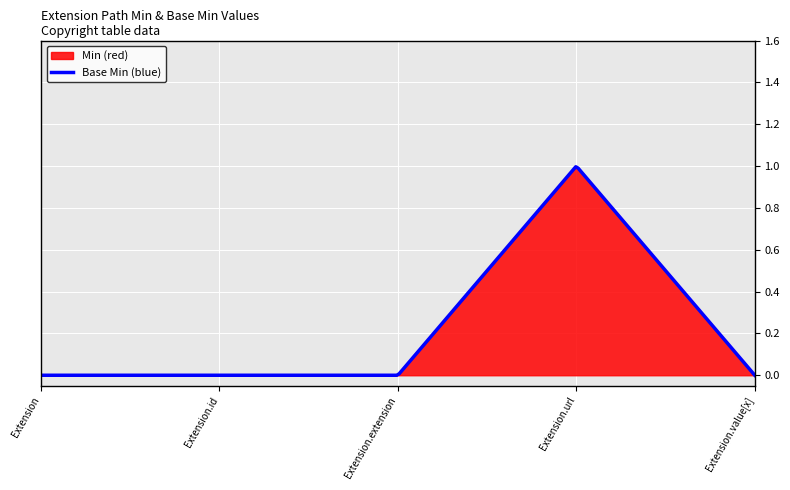

At how many categories does at least one series exceed 0?

1